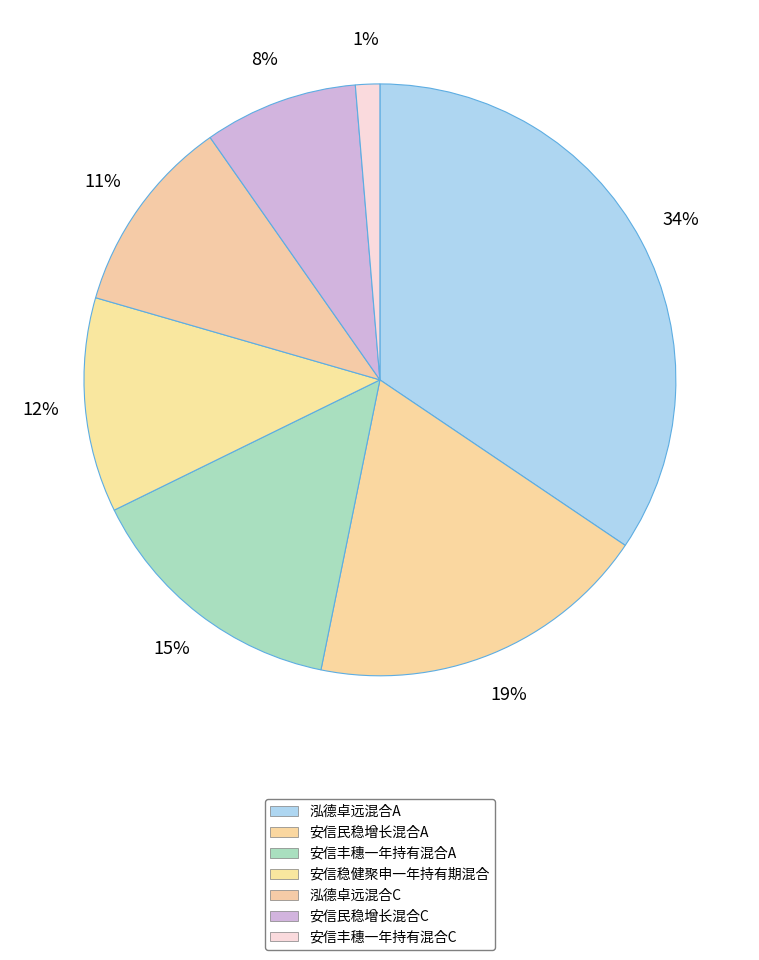

How many slices are in this pie chart?

7